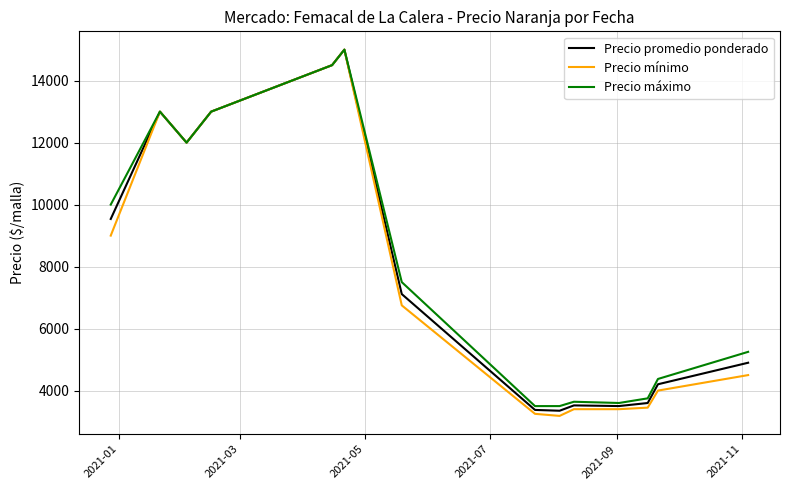

What is the greatest value displayed?

15000.0